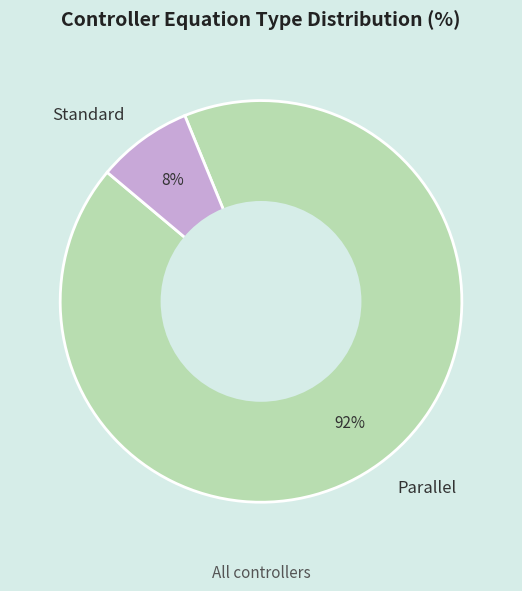

Count the number of slices in the pie.

2